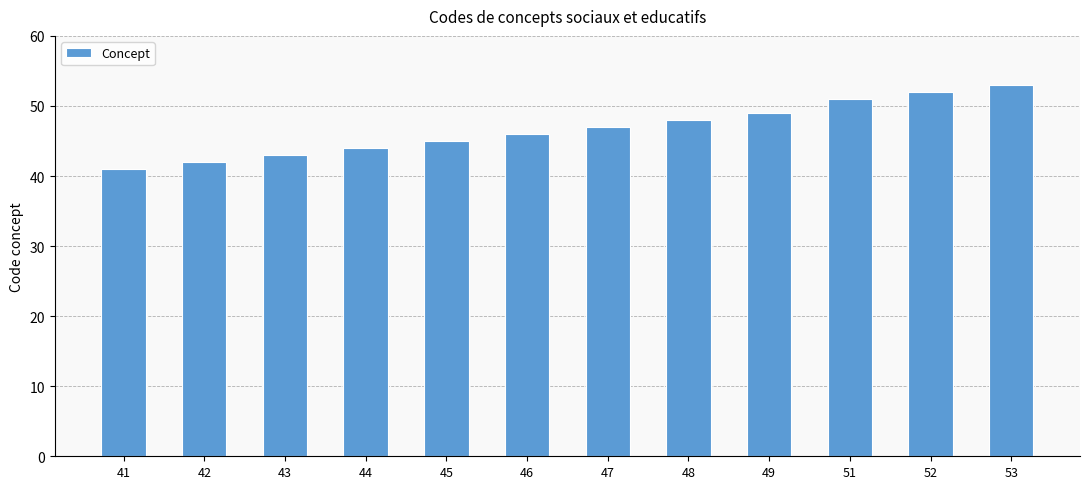

List the labels in order of value, largest first.

53, 52, 51, 49, 48, 47, 46, 45, 44, 43, 42, 41